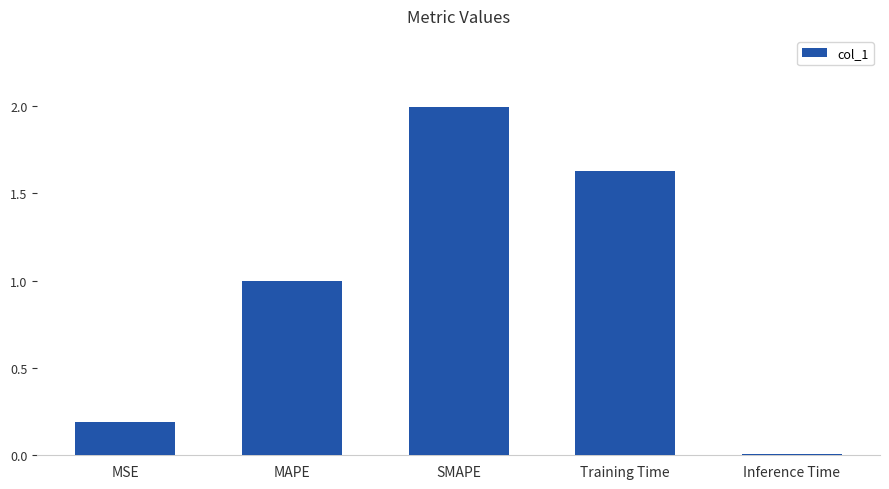

What is the label of the 2nd bar from the right?

Training Time